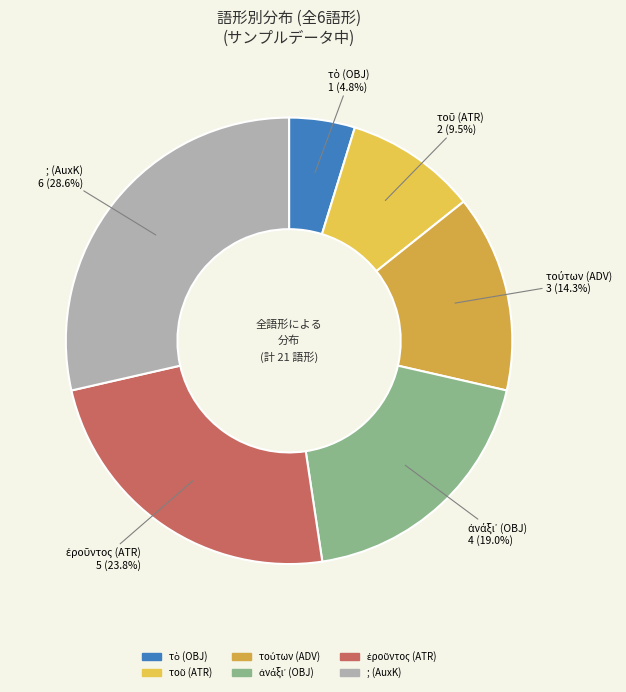

How many segments does this pie chart have?

6